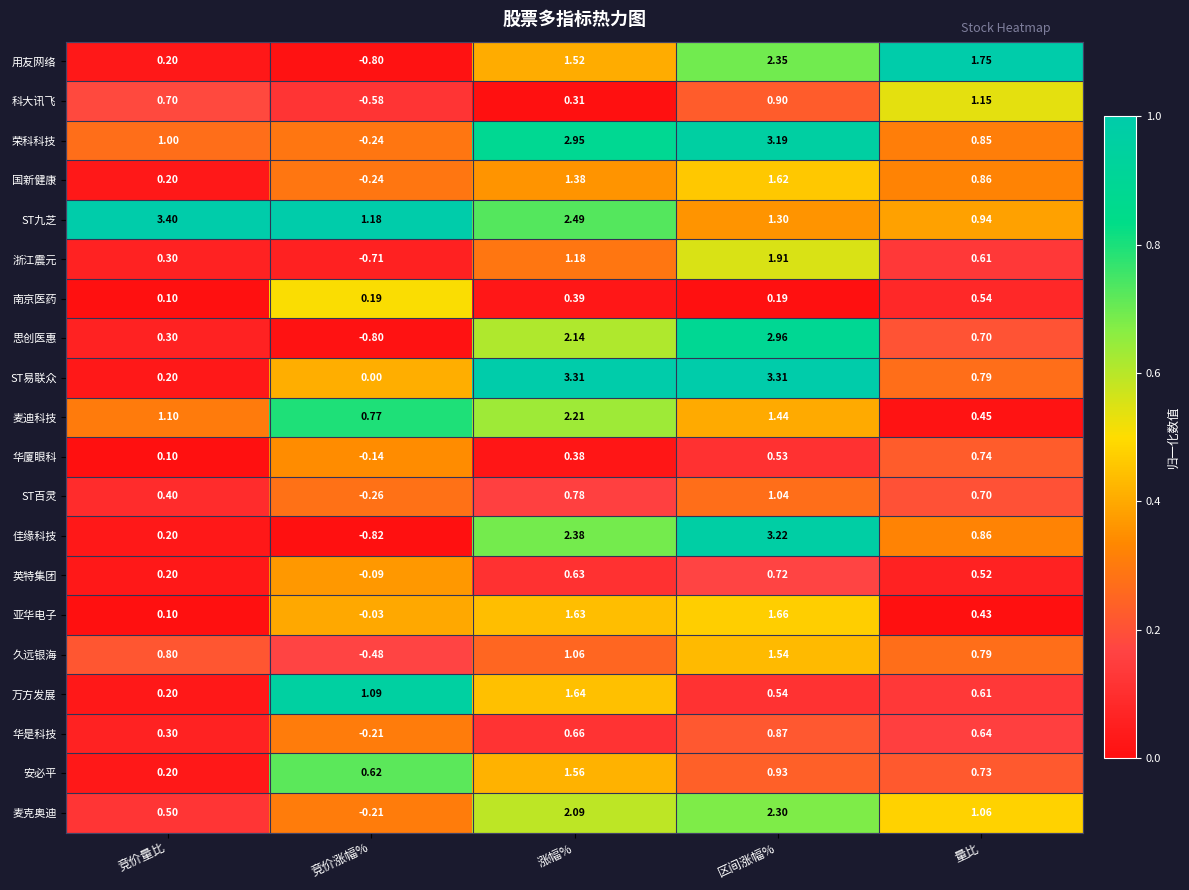

At which category is the sum across all series the highest?

区间涨幅%